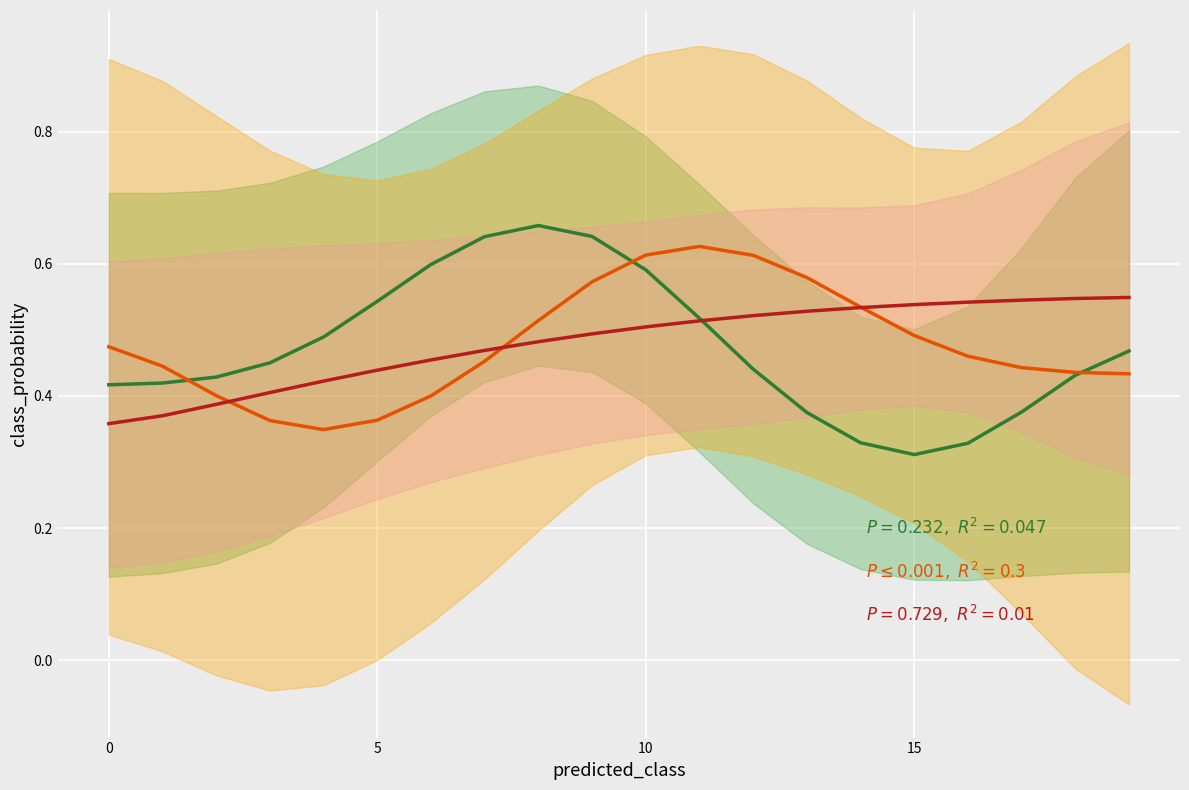

Rank the series at 8 from lowest to highest value.

class_2, class_1, class_0